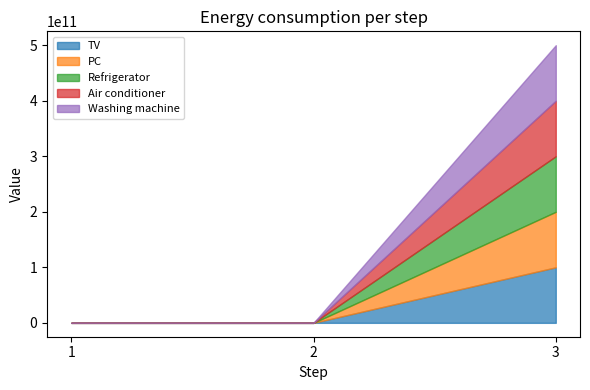

At 1, list the series in order from largest to smallest.

TV, PC, Refrigerator, Air conditioner, Washing machine